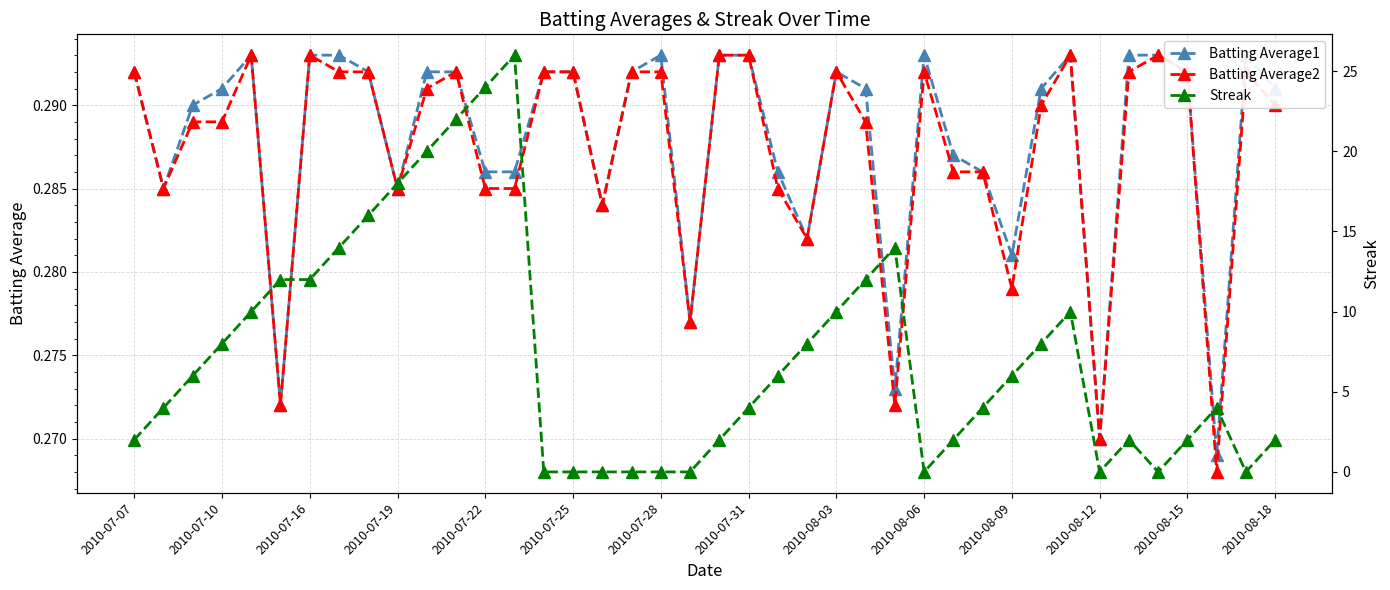

The value of Batting Average2 at 2010-08-15 is 0.4. True or false?

False